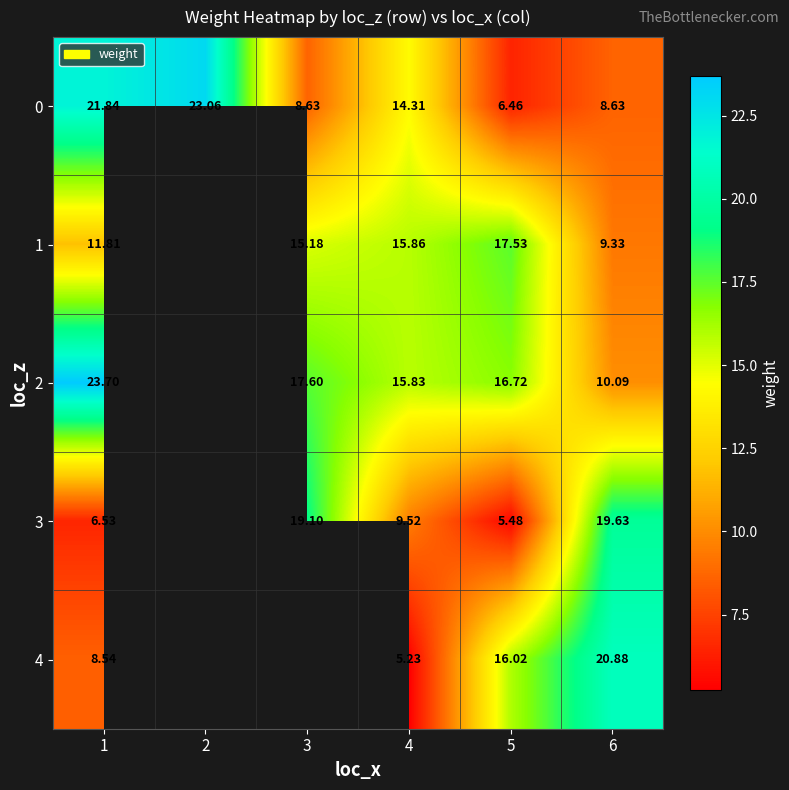

Is the value of 4 at 6 greater than the value of 1 at 5?

Yes